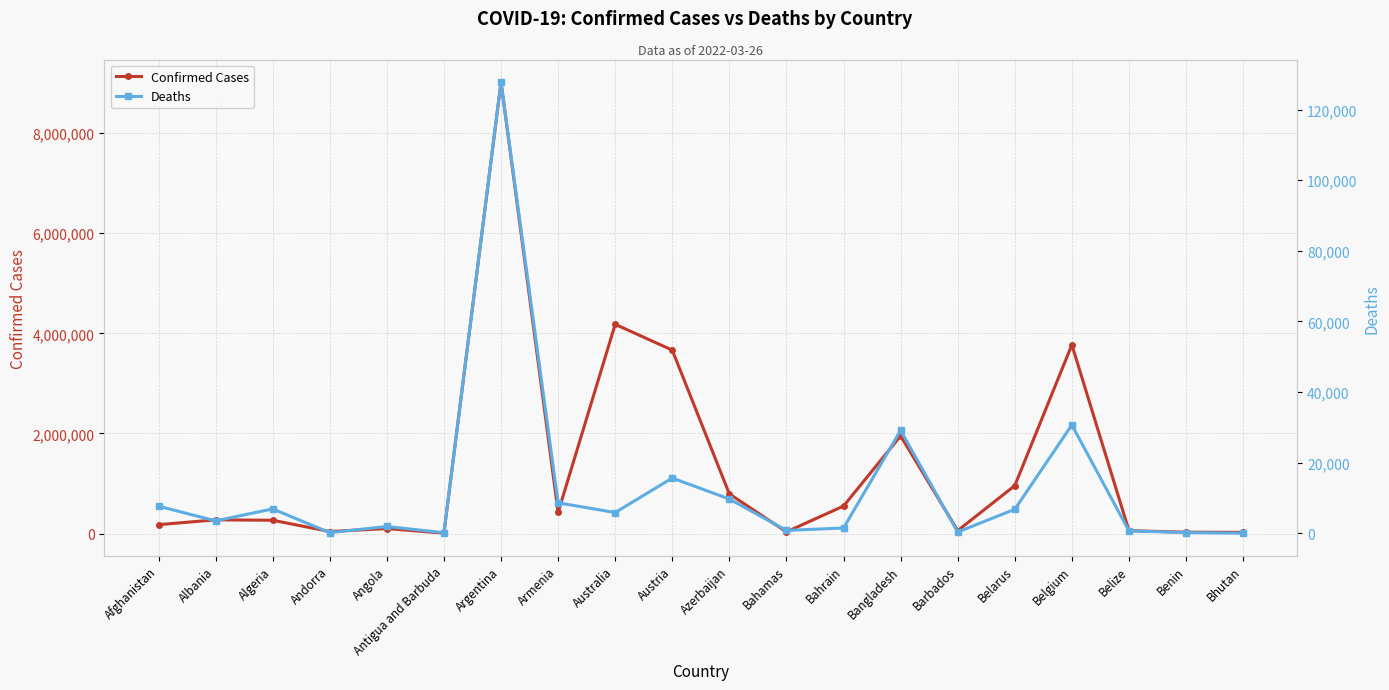

What is the difference between the maximum and minimum values in the Confirmed Cases series?

9013758